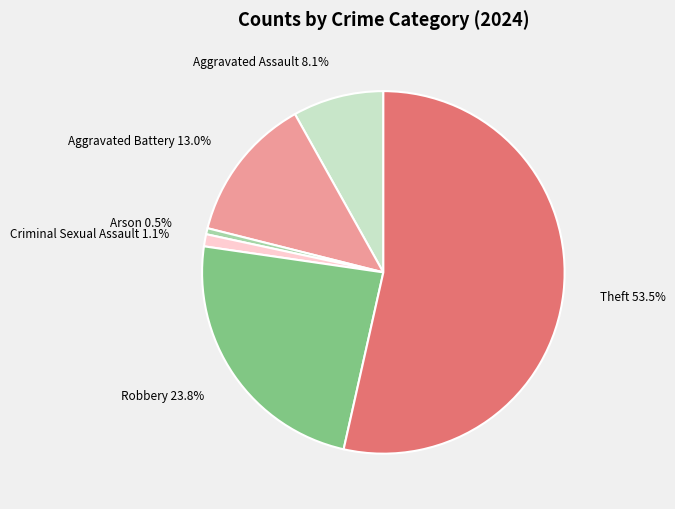

Does any single category account for the majority?

Yes